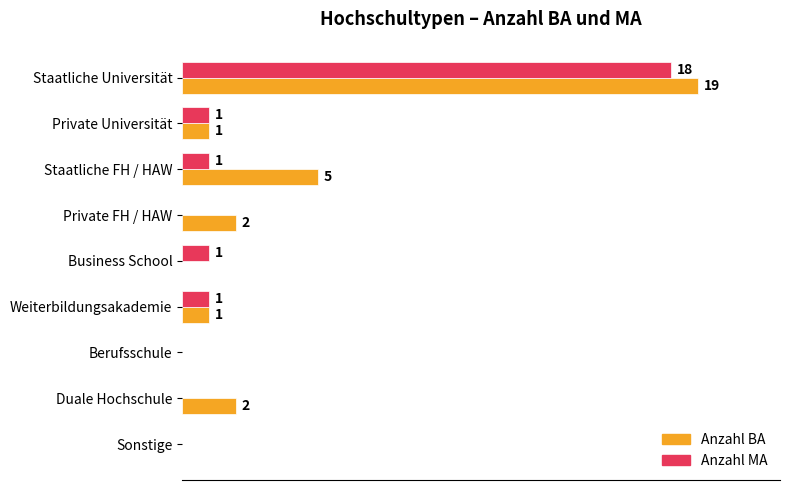

Which category has the highest value in the Anzahl BA series?

Staatliche Universität